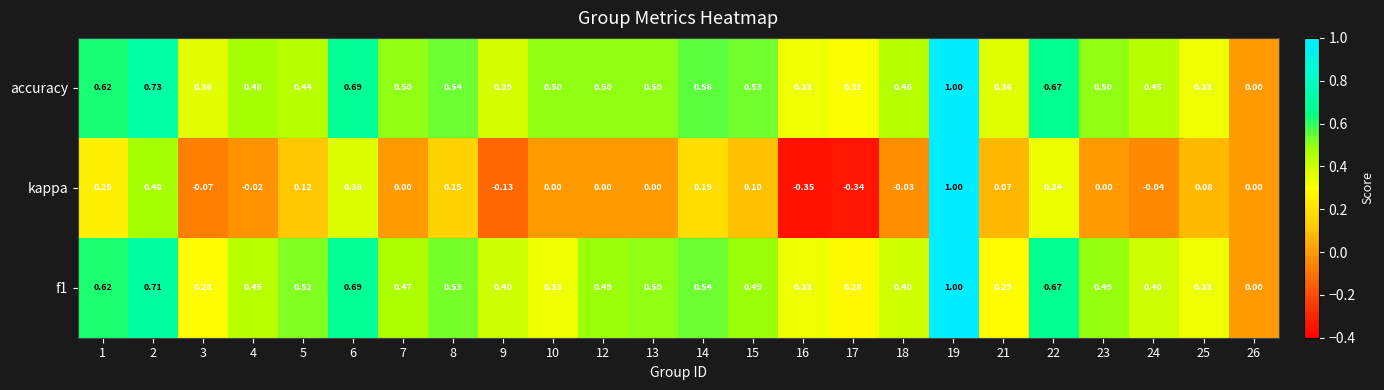

Is the value of kappa at 5 greater than the value of accuracy at 15?

No